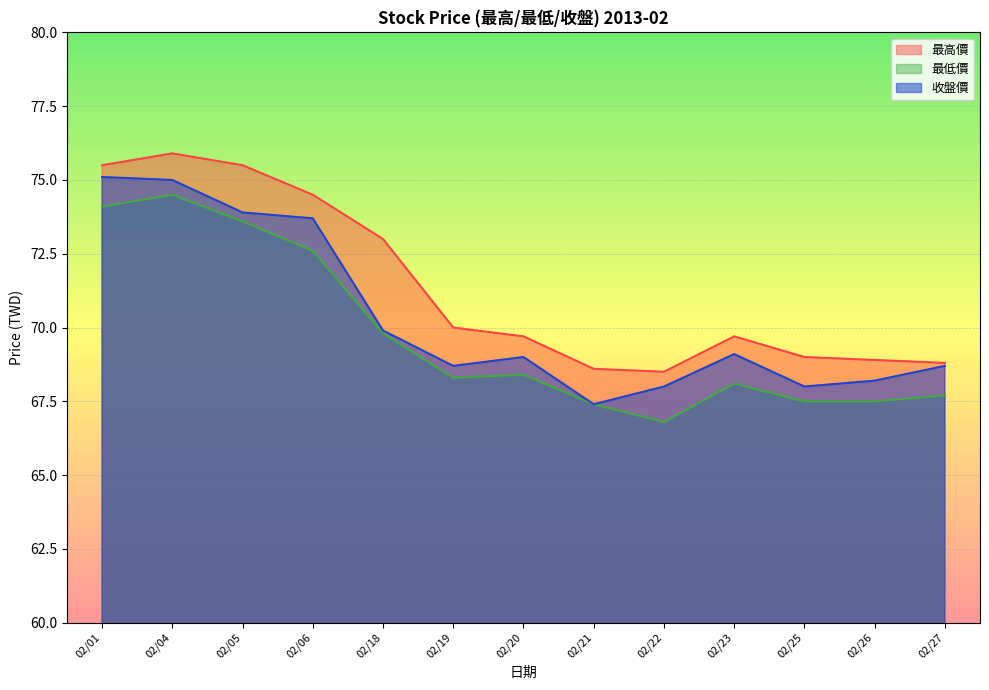

Reading right to left, what are all the values shown in this chart?

最高價: 68.8	68.9	69.0	69.7	68.5	68.6	69.7	70.0	73.0	74.5	75.5	75.9	75.5
最低價: 67.7	67.5	67.5	68.1	66.8	67.4	68.4	68.3	69.8	72.6	73.6	74.5	74.1
收盤價: 68.7	68.2	68.0	69.1	68.0	67.4	69.0	68.7	69.9	73.7	73.9	75.0	75.1